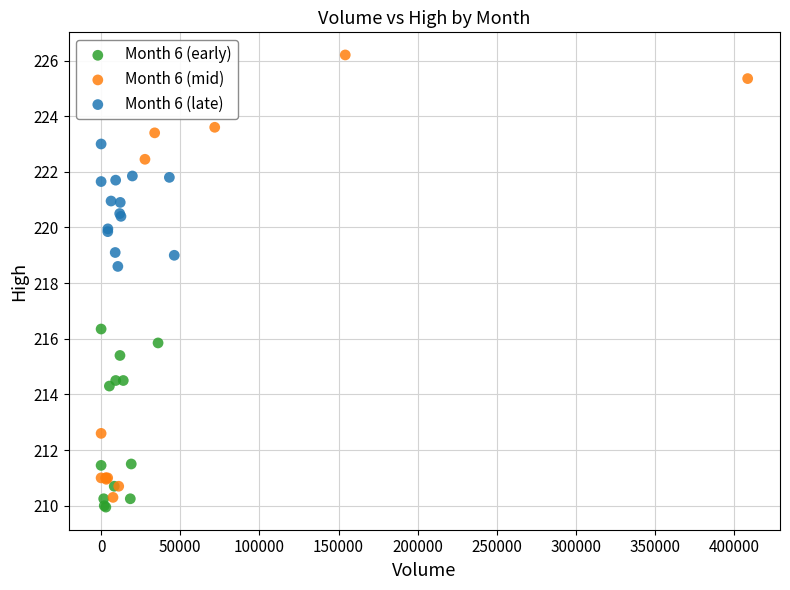

Which series reaches the maximum Y coordinate?

Month 6 (mid)